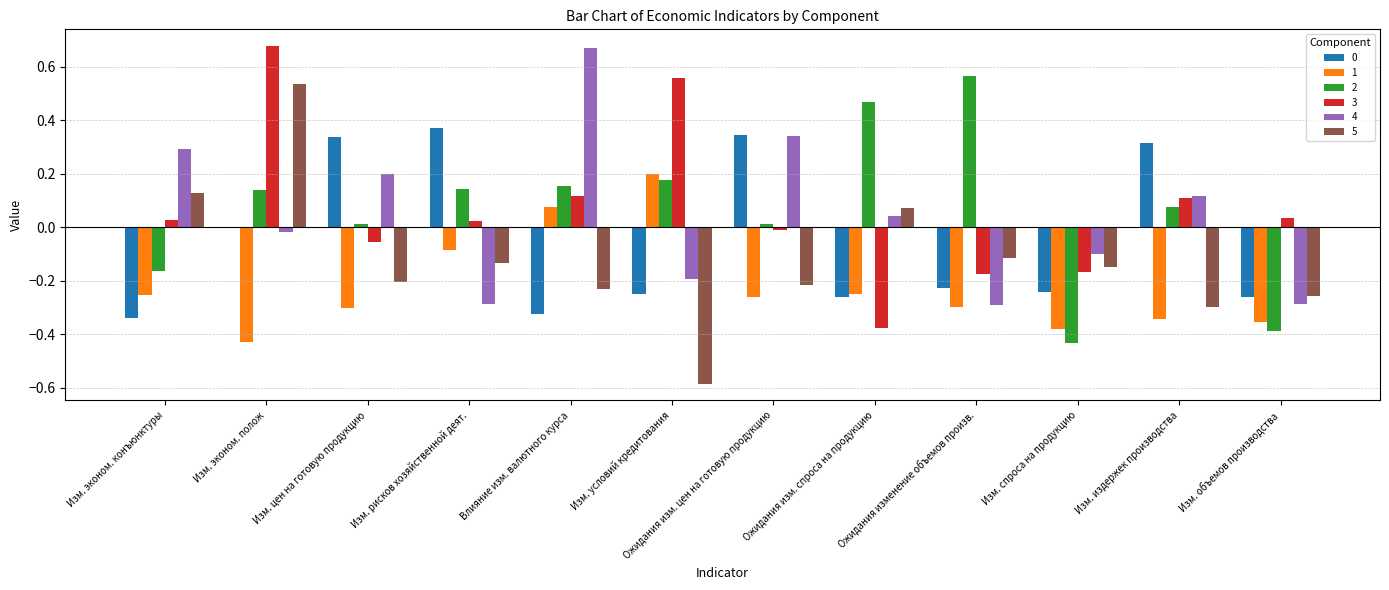

How many groups of bars are there?

12